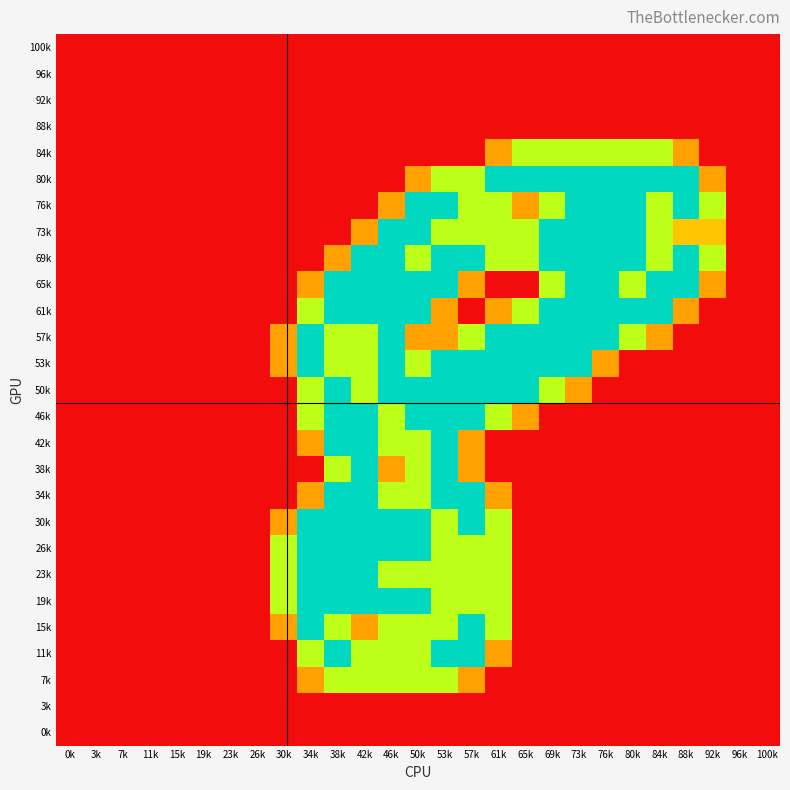

At which category does the chart reach its minimum across all series?

0k